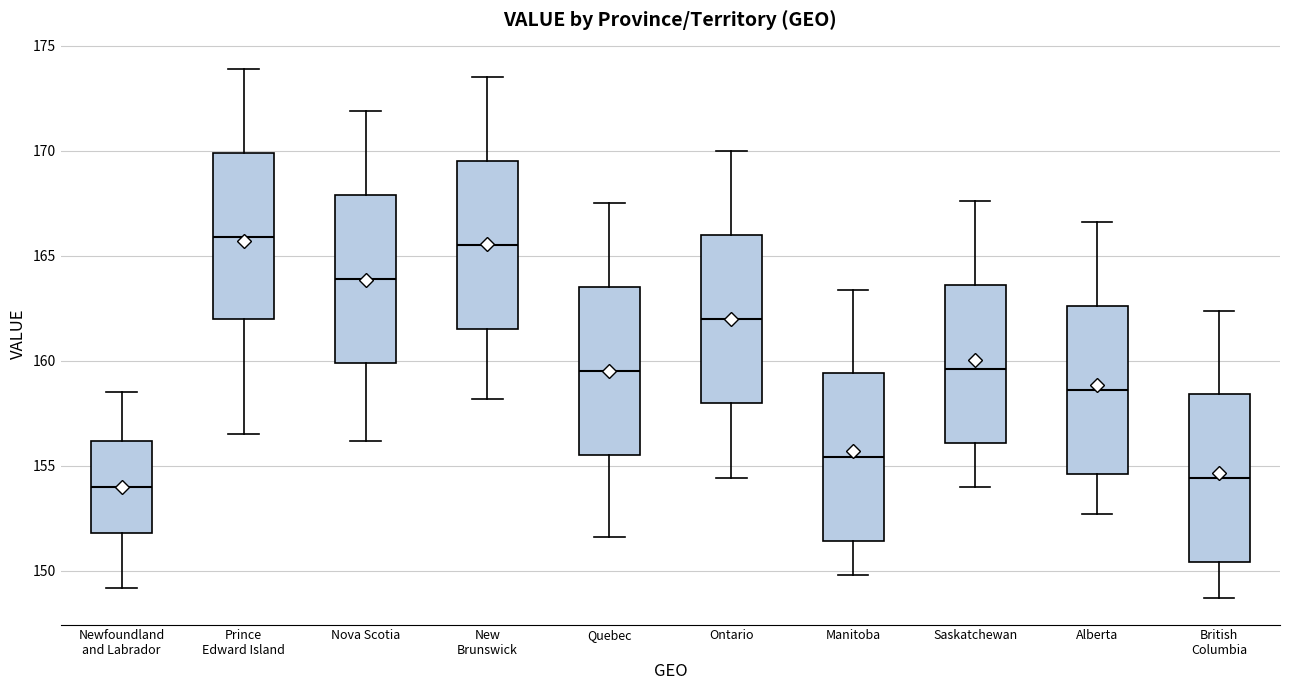

Reading left to right, transcribe this box plot: for each box, give where its median line is, the range the box spans, and where its two whiskers end, as read against the y-axis. The values are not printed on the chart, so give them approximately, as read against the axis.

Newfoundland and Labrador: median 154.0, box 152.0 to 156.0, whiskers 149.0 to 158.5
Prince Edward Island: median 166.0, box 162.0 to 170.0, whiskers 156.5 to 174.0
Nova Scotia: median 164.0, box 160.0 to 168.0, whiskers 156.0 to 172.0
New Brunswick: median 165.5, box 161.5 to 169.5, whiskers 158.0 to 173.5
Quebec: median 159.5, box 155.5 to 163.5, whiskers 151.5 to 167.5
Ontario: median 162.0, box 158.0 to 166.0, whiskers 154.5 to 170.0
Manitoba: median 155.5, box 151.5 to 159.5, whiskers 150.0 to 163.5
Saskatchewan: median 159.5, box 156.0 to 163.5, whiskers 154.0 to 167.5
Alberta: median 158.5, box 154.5 to 162.5, whiskers 152.5 to 166.5
British Columbia: median 154.5, box 150.5 to 158.5, whiskers 148.5 to 162.5